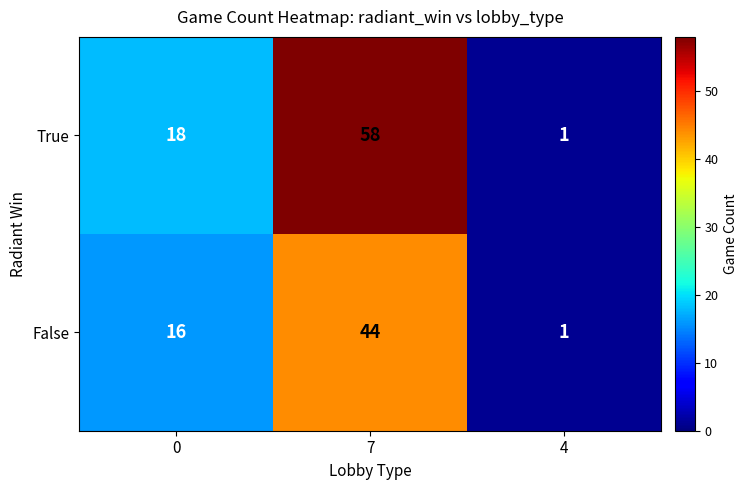

Reading right to left, what are all the values shown in this chart?

True: 4=1	7=58	0=18
False: 4=1	7=44	0=16